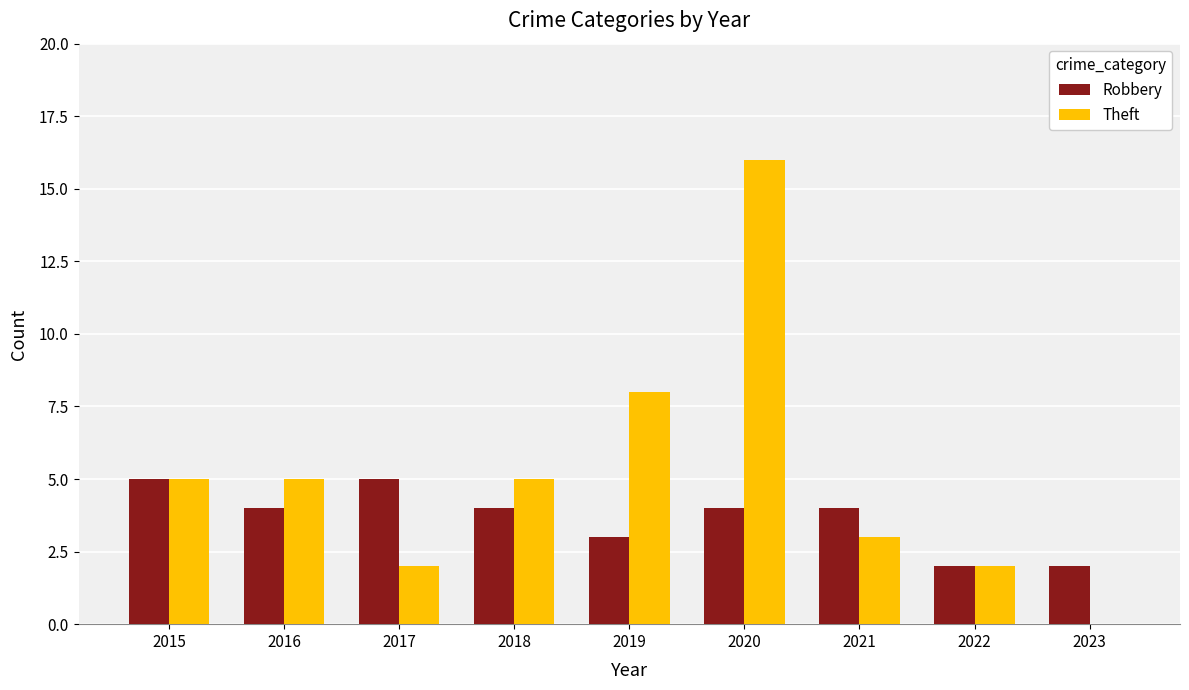

Read the Theft value at 2015, to the nearest 5.

5